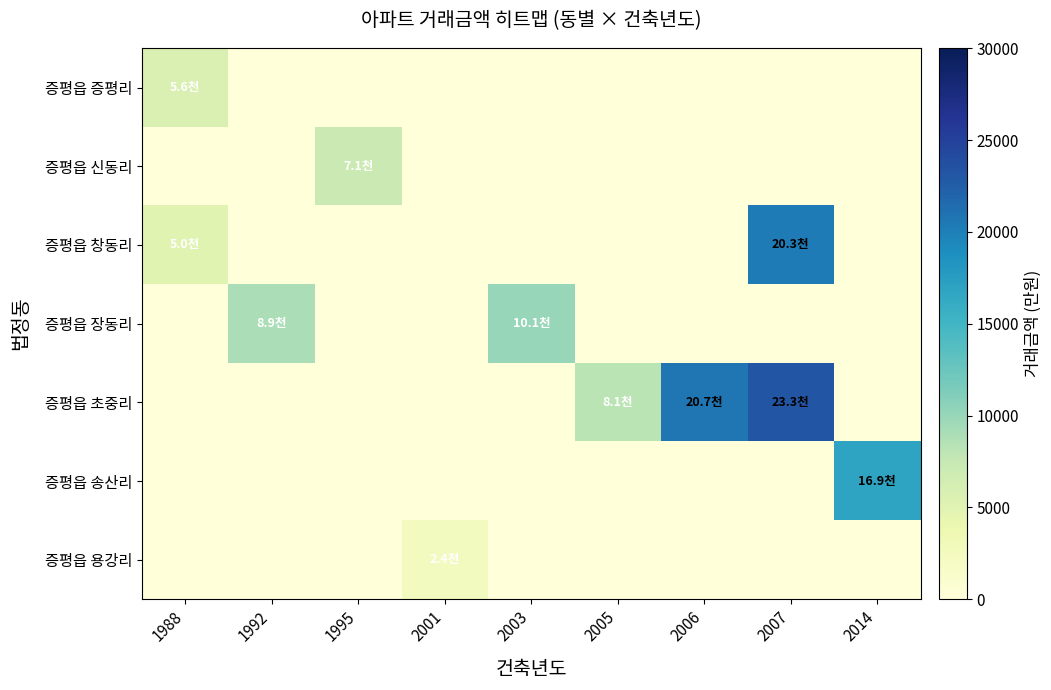

At 2001, list the series in order from largest to smallest.

증평읍 용강리, 증평읍 증평리, 증평읍 신동리, 증평읍 창동리, 증평읍 장동리, 증평읍 초중리, 증평읍 송산리